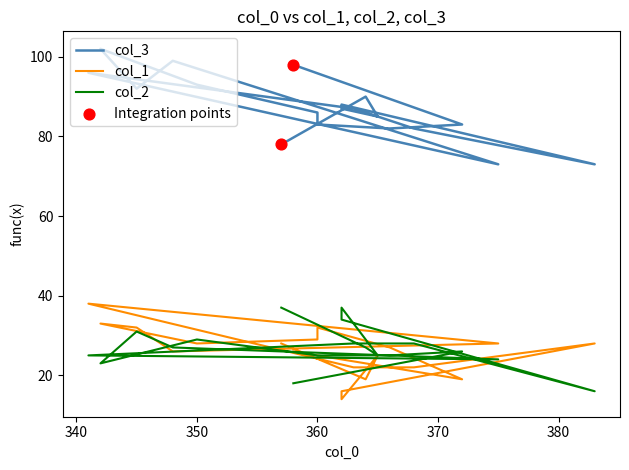

What are all the series names shown in the legend?

col_3, col_1, col_2